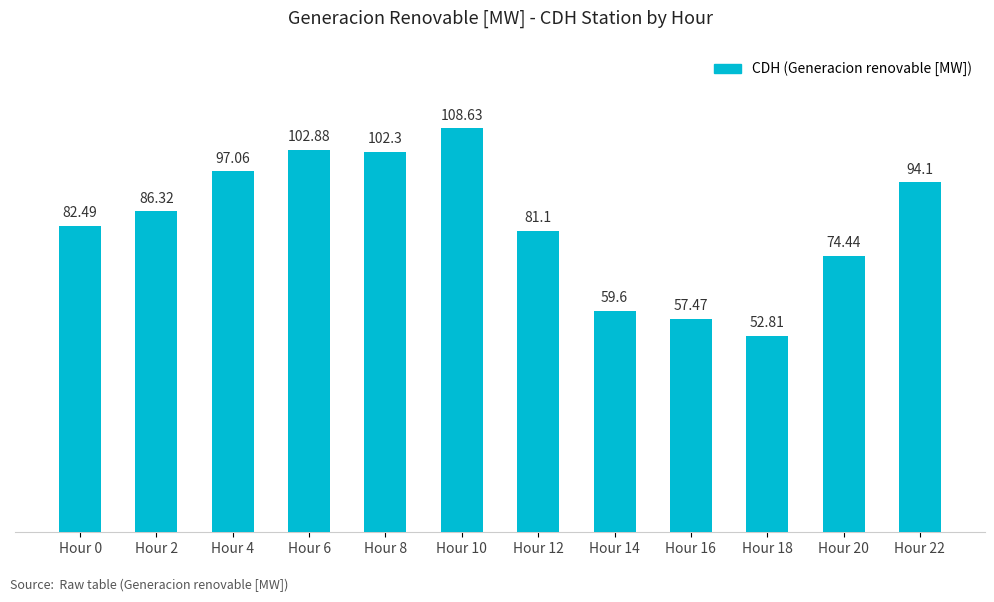

The chart shows a value of 58.7 at Hour 2. True or false?

False